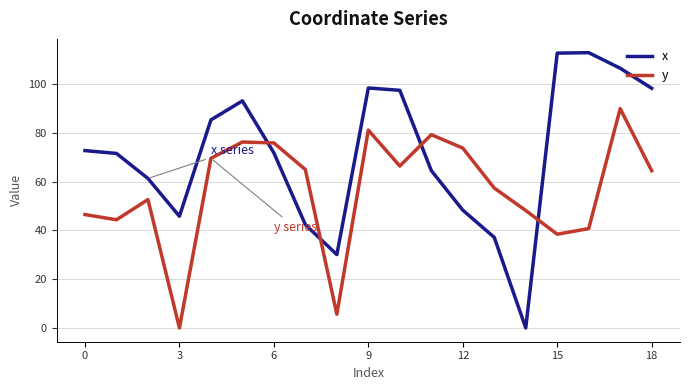

What is the greatest value displayed?

113.0